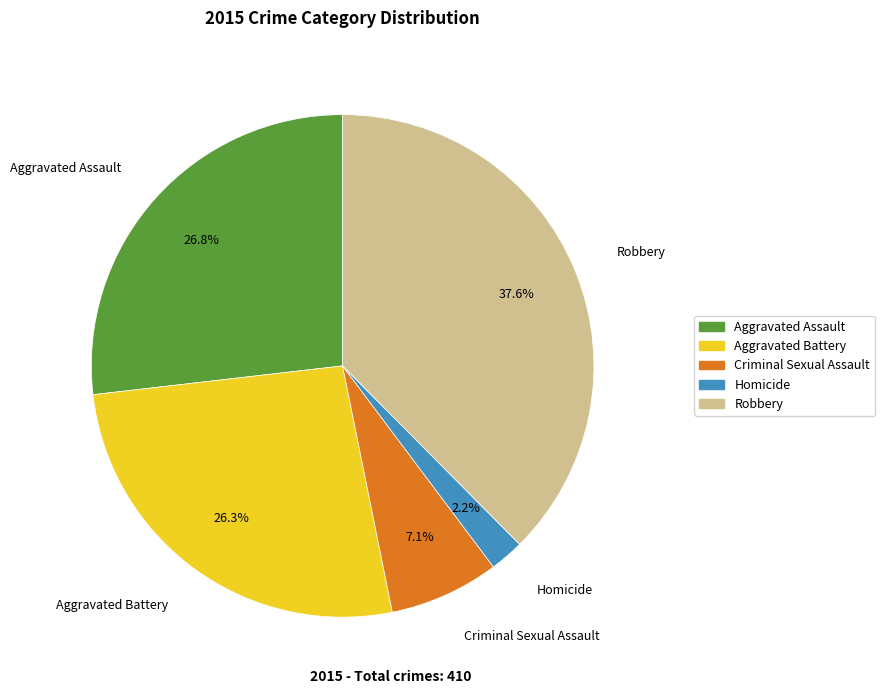

Combined, do Robbery and Aggravated Battery account for over 50%?

Yes